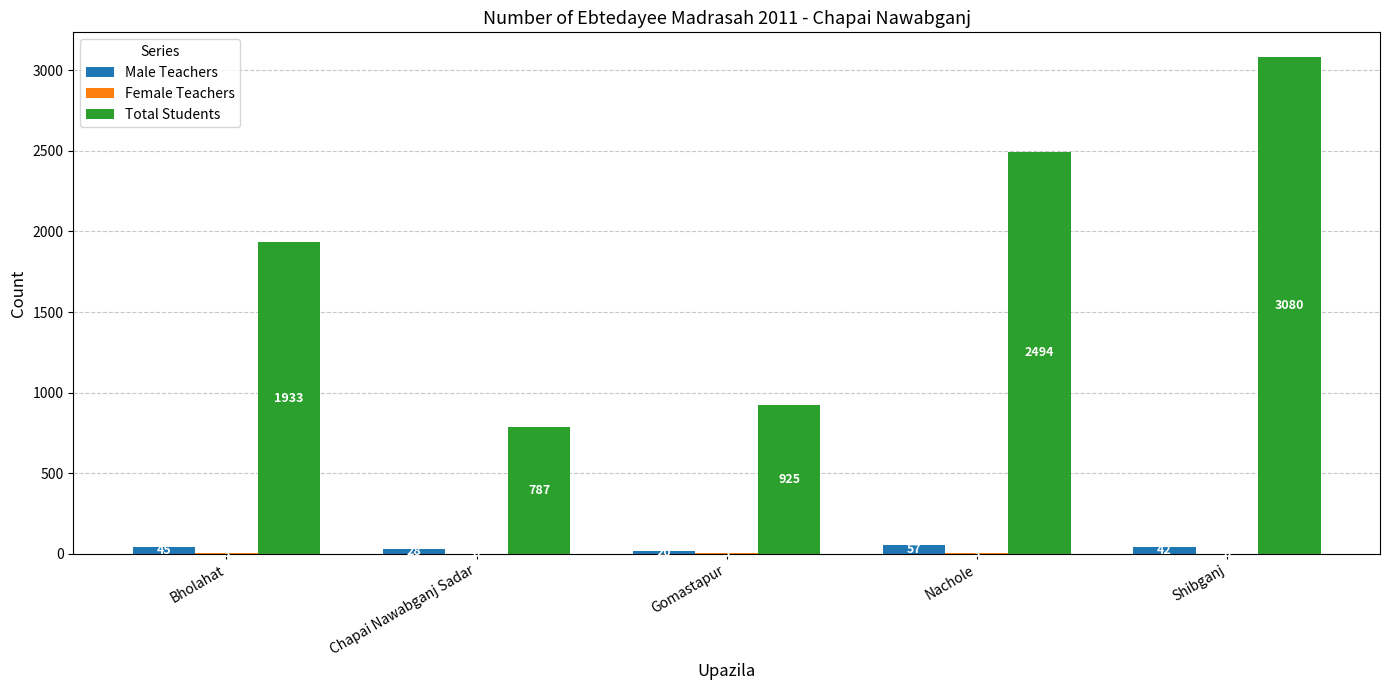

Which series has the largest total across all categories?

Total Students